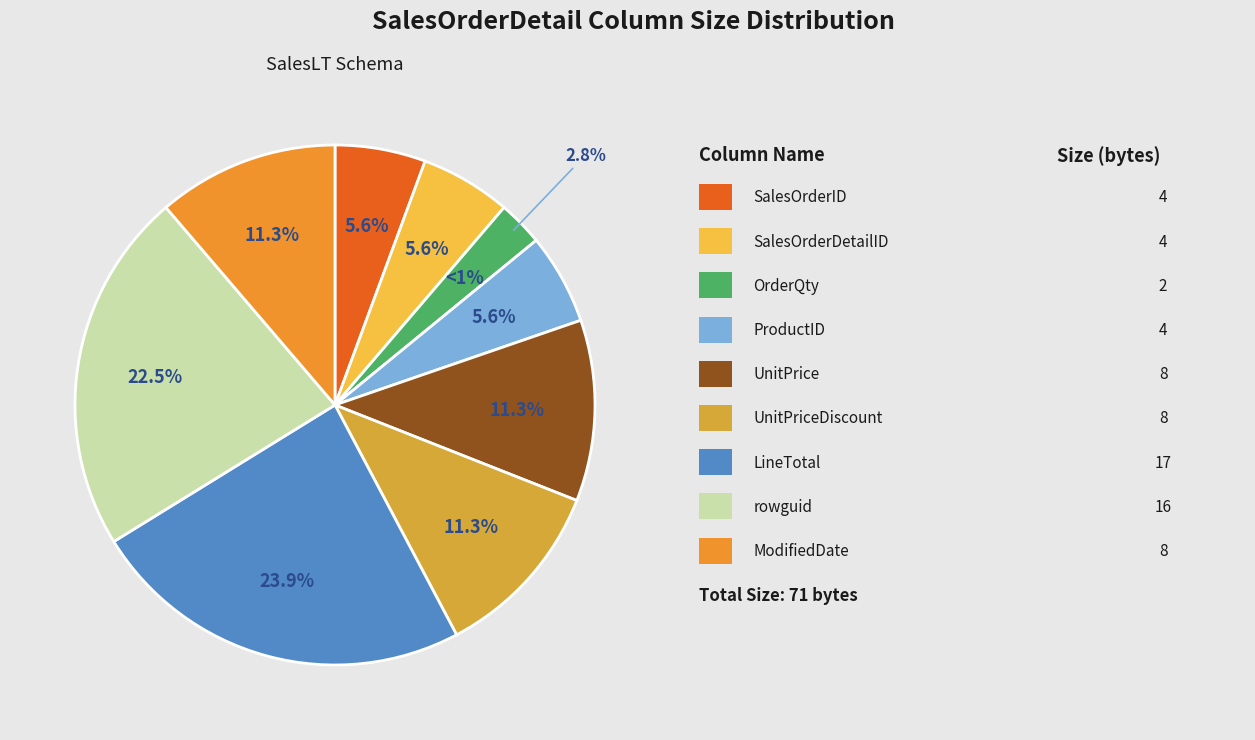

What is the change in value from OrderQty to ModifiedDate?

+6